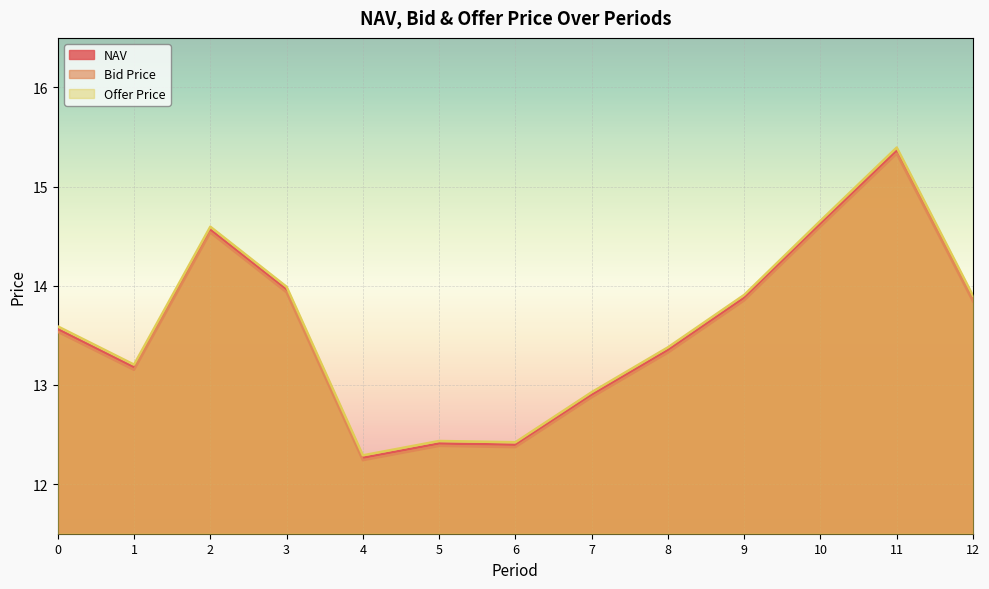

Rank the series by their average value, from lowest to highest.

Bid Price, NAV, Offer Price